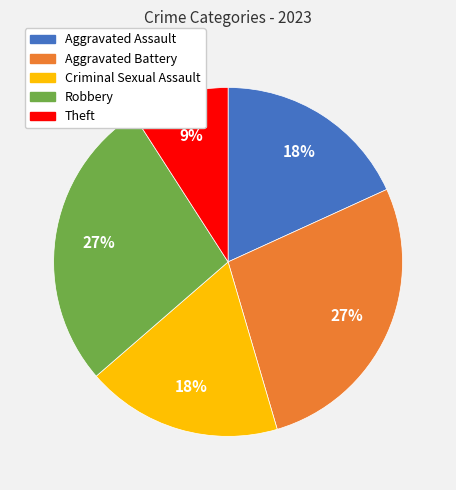

Which category has the smallest portion of the pie?

Theft